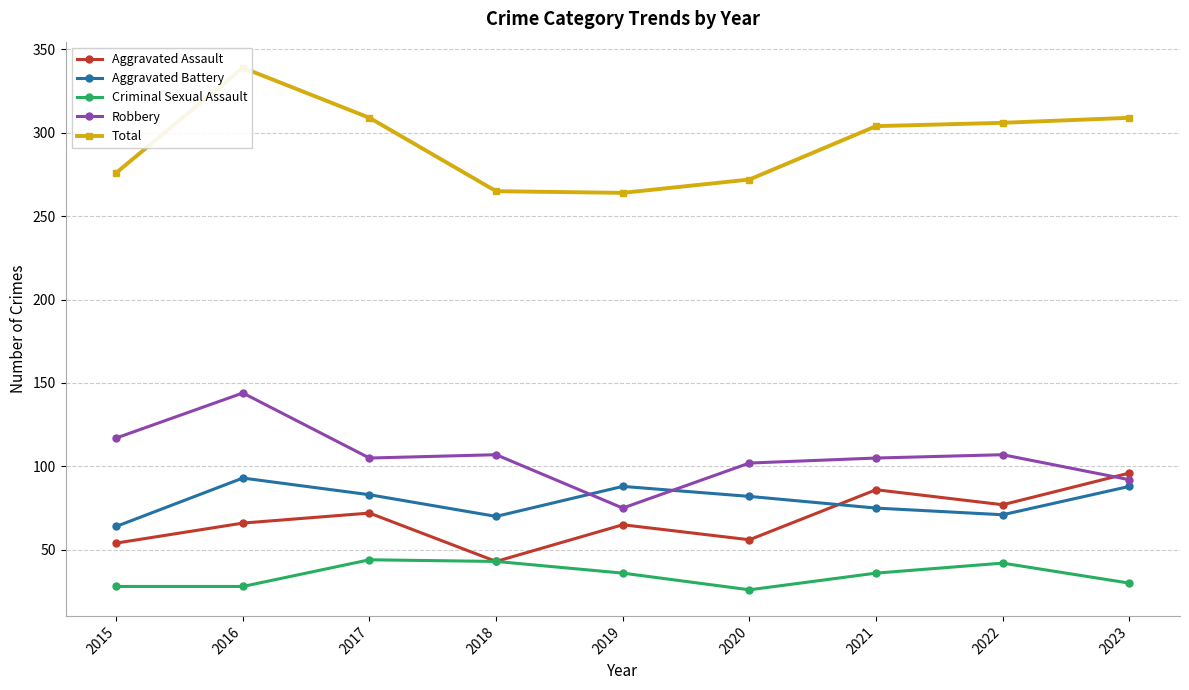

Reading left to right, transcribe all the data shown in this chart.

Aggravated Assault: 54	66	72	43	65	56	86	77	96
Aggravated Battery: 64	93	83	70	88	82	75	71	88
Criminal Sexual Assault: 28	28	44	43	36	26	36	42	30
Robbery: 117	144	105	107	75	102	105	107	92
Total: 276	339	309	265	264	272	304	306	309